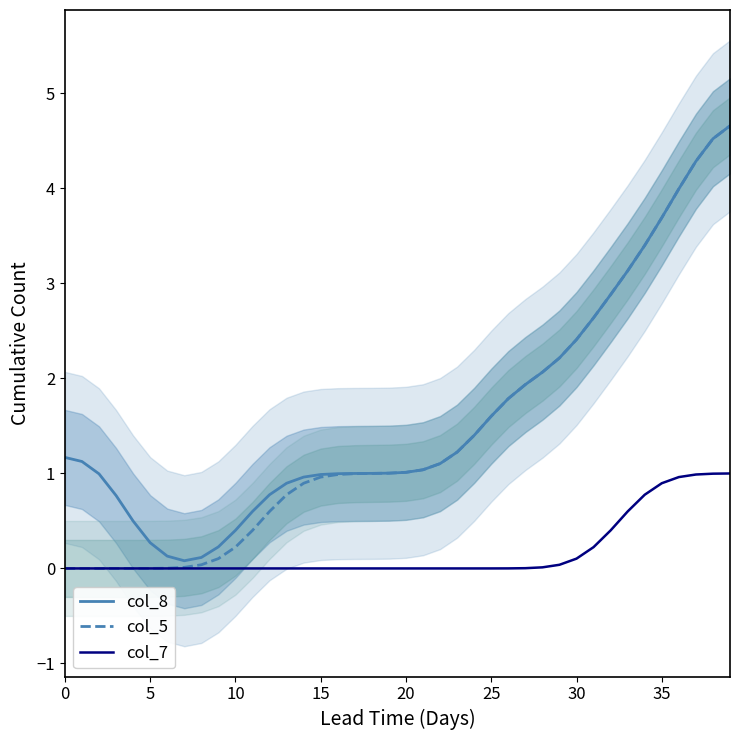

Reading left to right, extract all data points from this chart.

col_8: 1.2	1.1	1.0	0.8	0.5	0.3	0.1	0.1	0.1	0.2	0.4	0.6	0.8	0.9	1.0	1.0	1.0	1.0	1.0	1.0	1.0	1.0	1.1	1.2	1.4	1.6	1.8	1.9	2.1	2.2	2.4	2.6	2.9	3.1	3.4	3.7	4.0	4.3	4.5	4.7
col_5: 0.0	0.0	0.0	0.0	0.0	0.0	0.0	0.0	0.0	0.1	0.2	0.4	0.6	0.8	0.9	1.0	1.0	1.0	1.0	1.0	1.0	1.0	1.1	1.2	1.4	1.6	1.8	1.9	2.1	2.2	2.4	2.6	2.9	3.1	3.4	3.7	4.0	4.3	4.5	4.7
col_7: 0.0	0.0	0.0	0.0	0.0	0.0	0.0	0.0	0.0	0.0	0.0	0.0	0.0	0.0	0.0	0.0	0.0	0.0	0.0	0.0	0.0	0.0	0.0	0.0	0.0	0.0	0.0	0.0	0.0	0.0	0.1	0.2	0.4	0.6	0.8	0.9	1.0	1.0	1.0	1.0